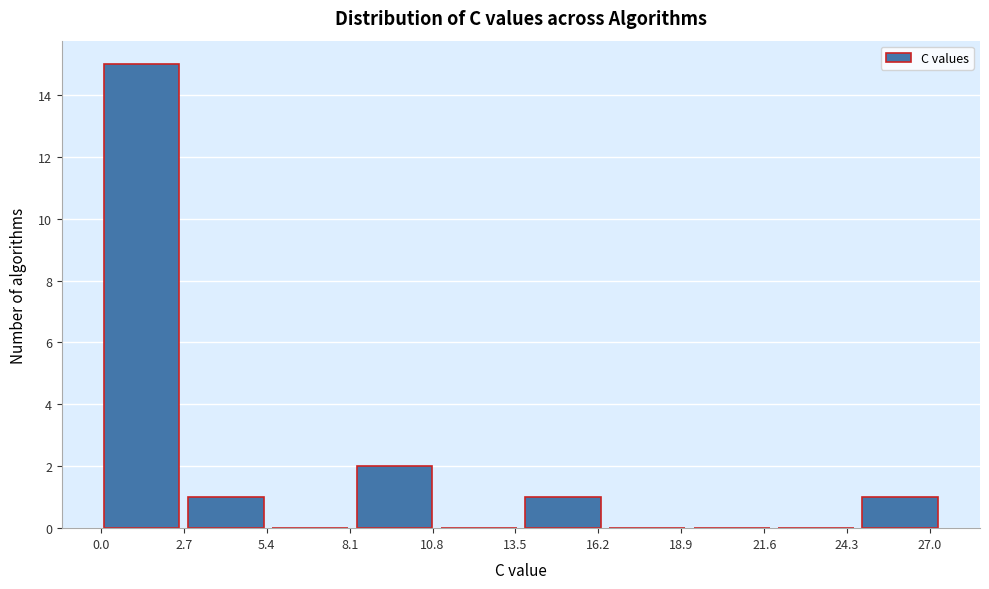

Reading left to right, list every bar in this chart as the range it spans on the x-axis followed by its height. Neither the bar edges nor the heights are printed on the chart, so give them approximately, as read against the axes.

0.0 to 3.0: 15
3.0 to 5.5: 1
5.5 to 8.5: 0
8.5 to 11.0: 2
11.0 to 14.0: 0
14.0 to 16.5: 1
16.5 to 19.5: 0
19.5 to 22.0: 0
22.0 to 25.0: 0
25.0 to 27.5: 1